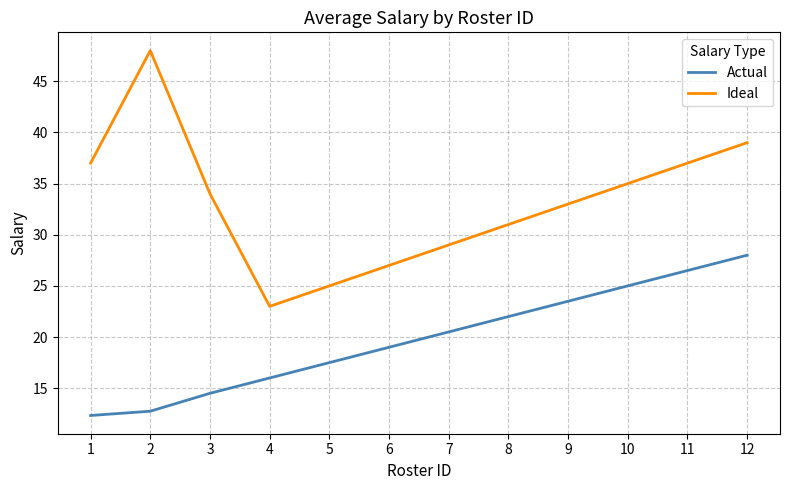

Where is Ideal nearest to the value 35?

10